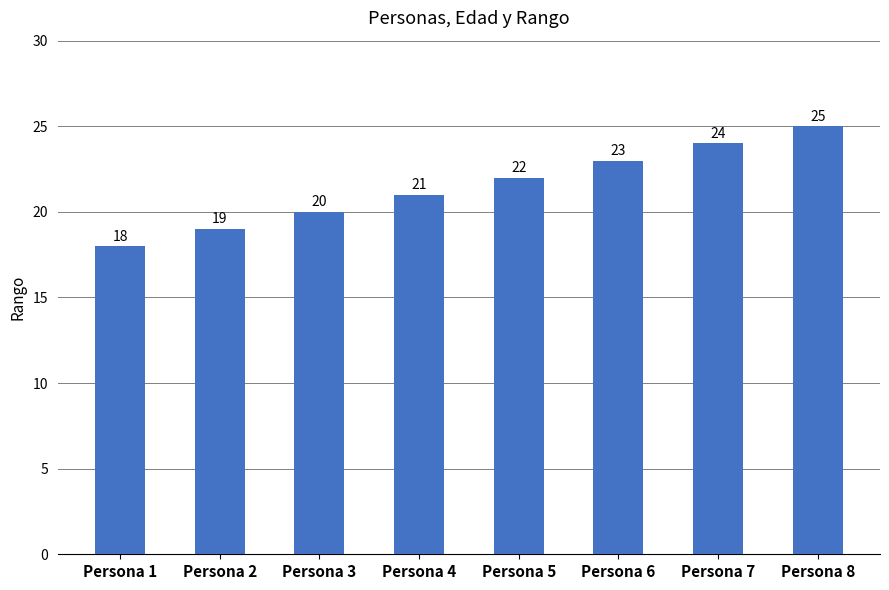

Is it true that the value at Persona 2 is 19?

True